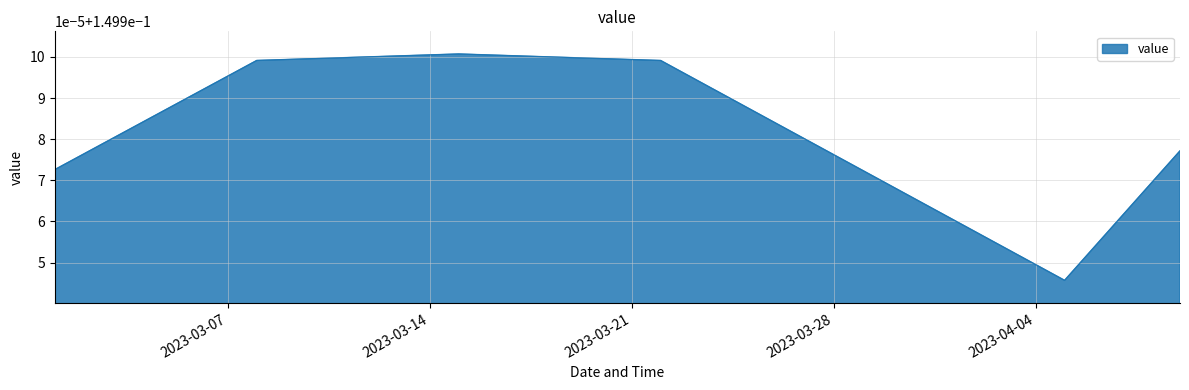

Does the chart have visible grid lines?

Yes